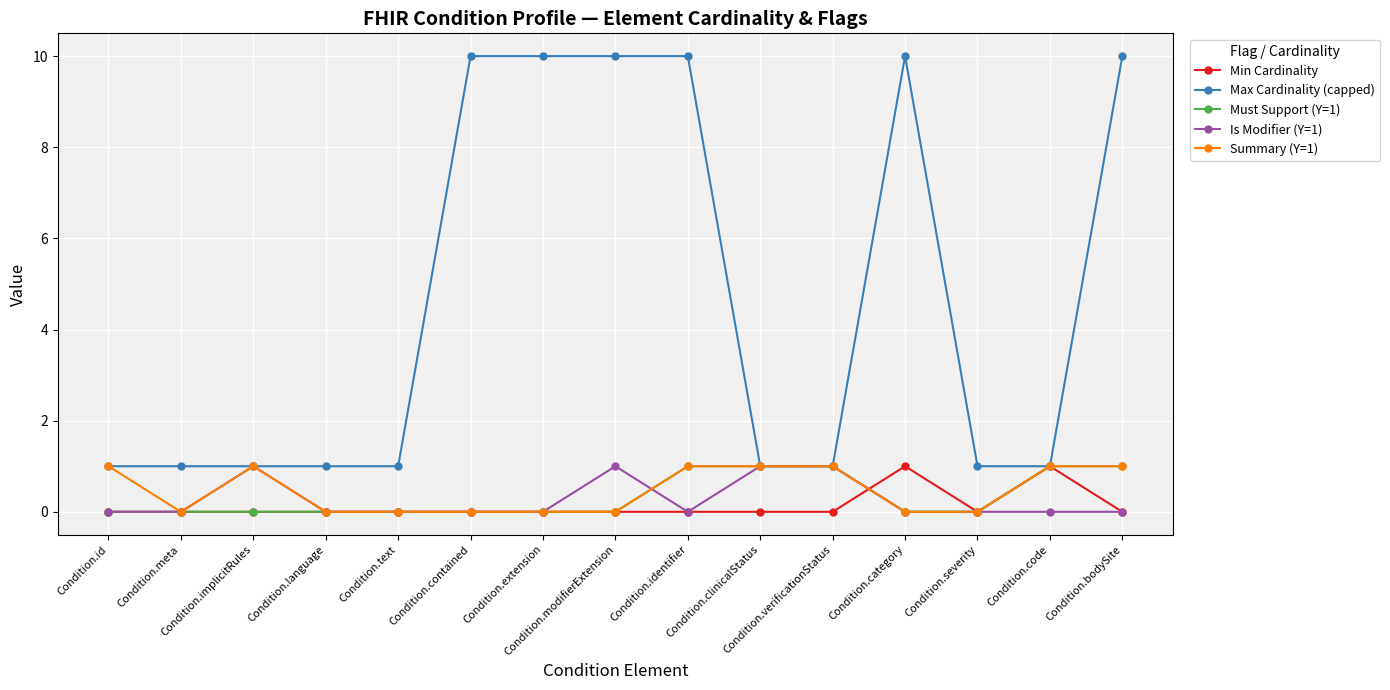

What is the label of the 5th point from the right?

Condition.verificationStatus